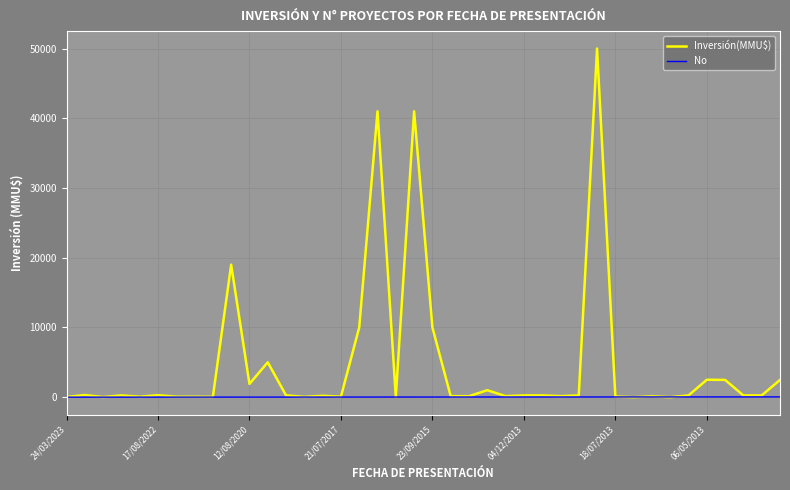

Which series has the widest spread of values?

Inversión(MMU$)